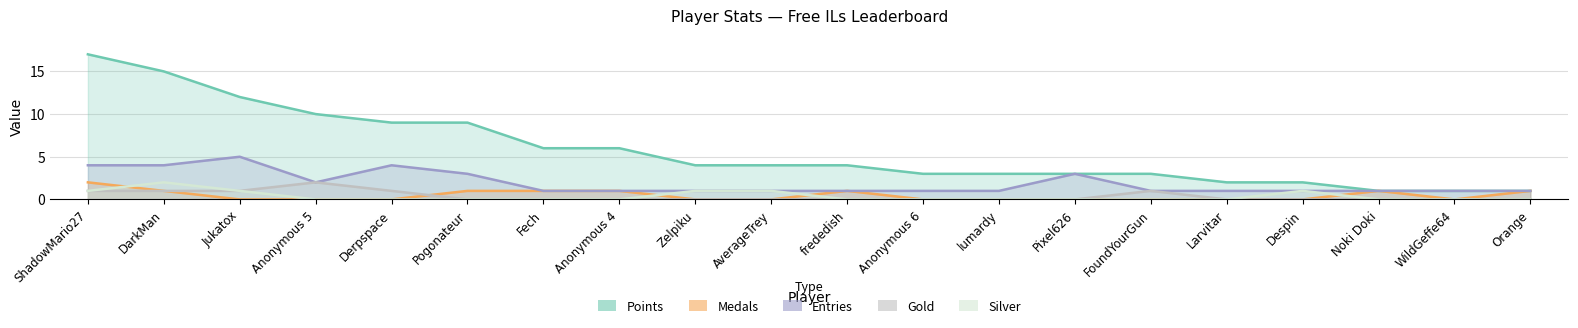

What is the difference between the second highest and minimum values in the Silver series?

1